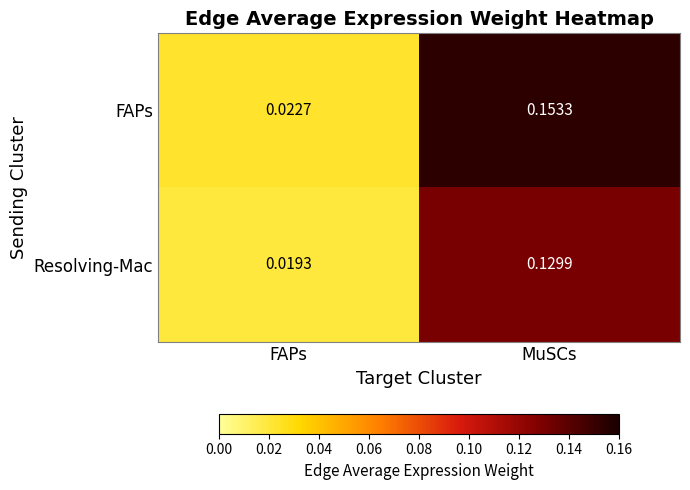

Rank the series at MuSCs from highest to lowest value.

FAPs, Resolving-Mac